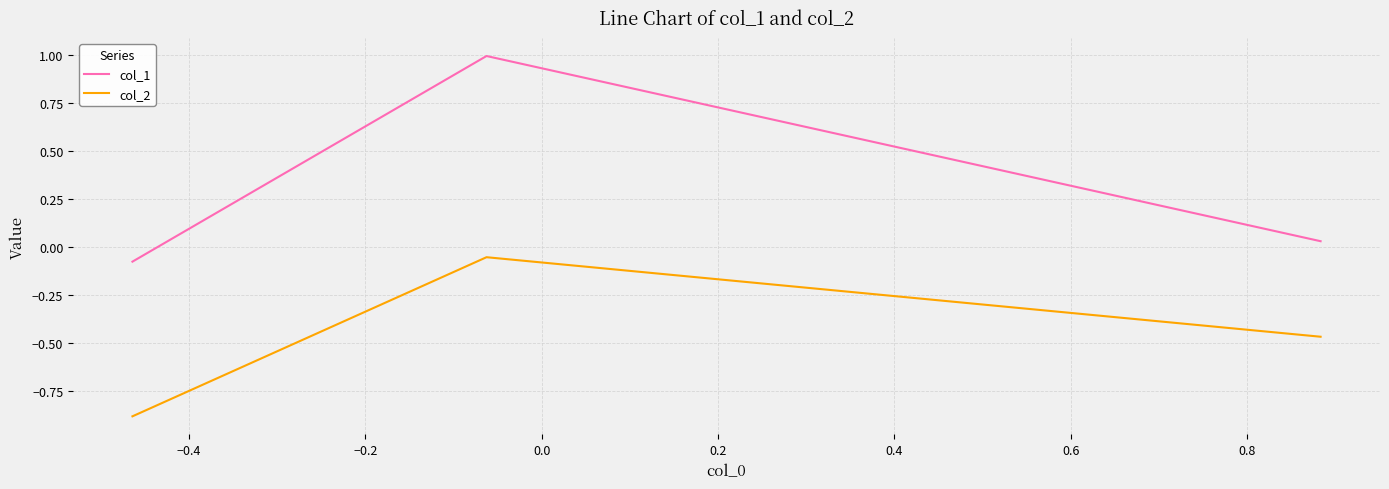

What is the difference between the maximum and minimum values in the col_1 series?

1.1